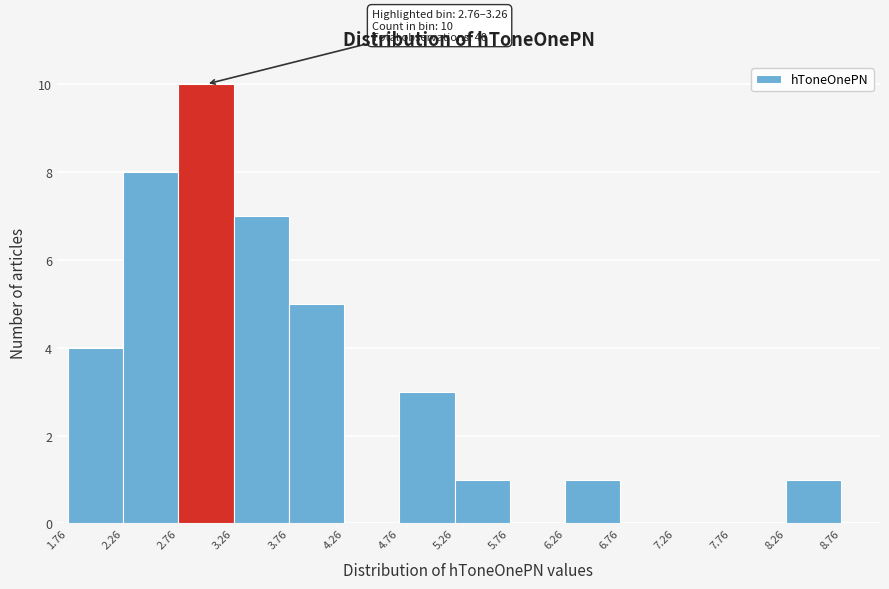

Which range on the x-axis has the tallest bar?

2.76 to 3.26